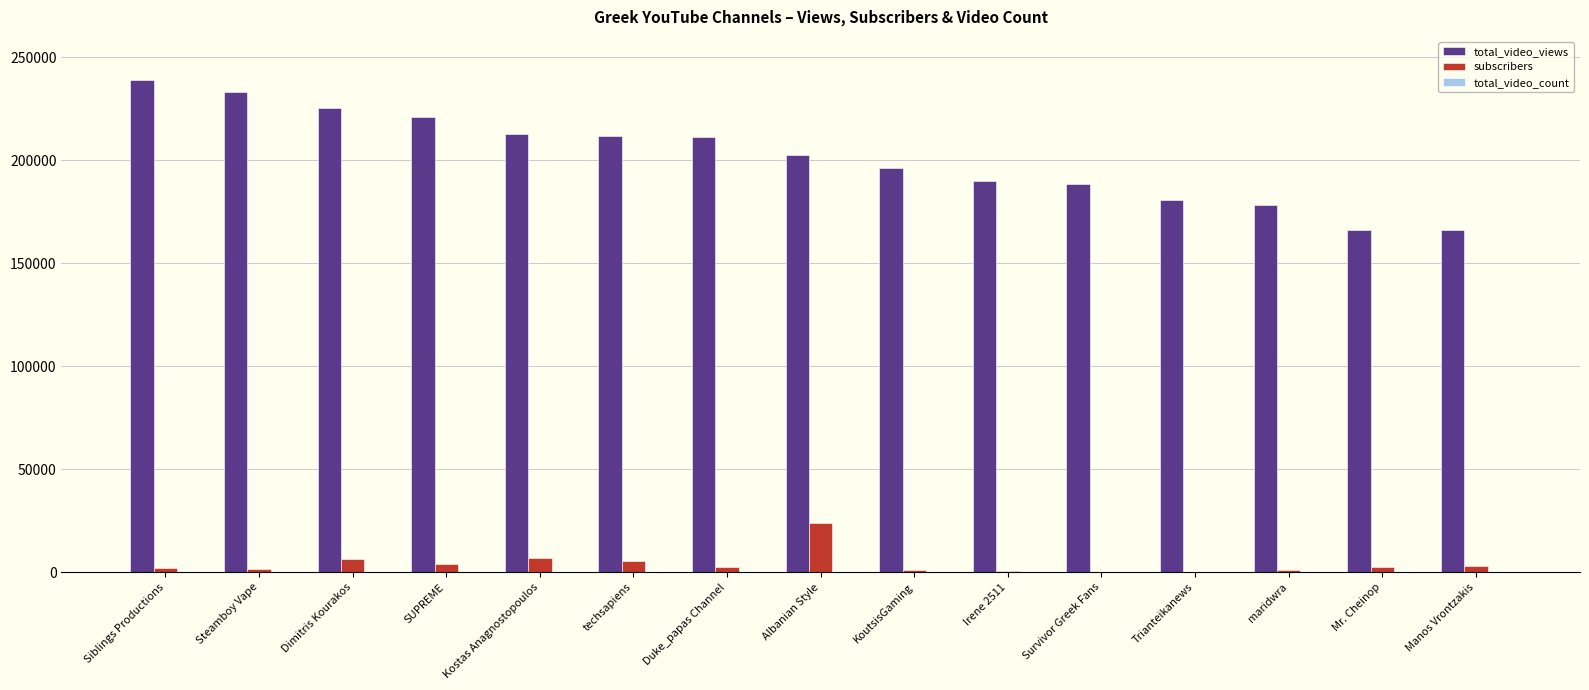

At which label does subscribers reach its peak?

Albanian Style